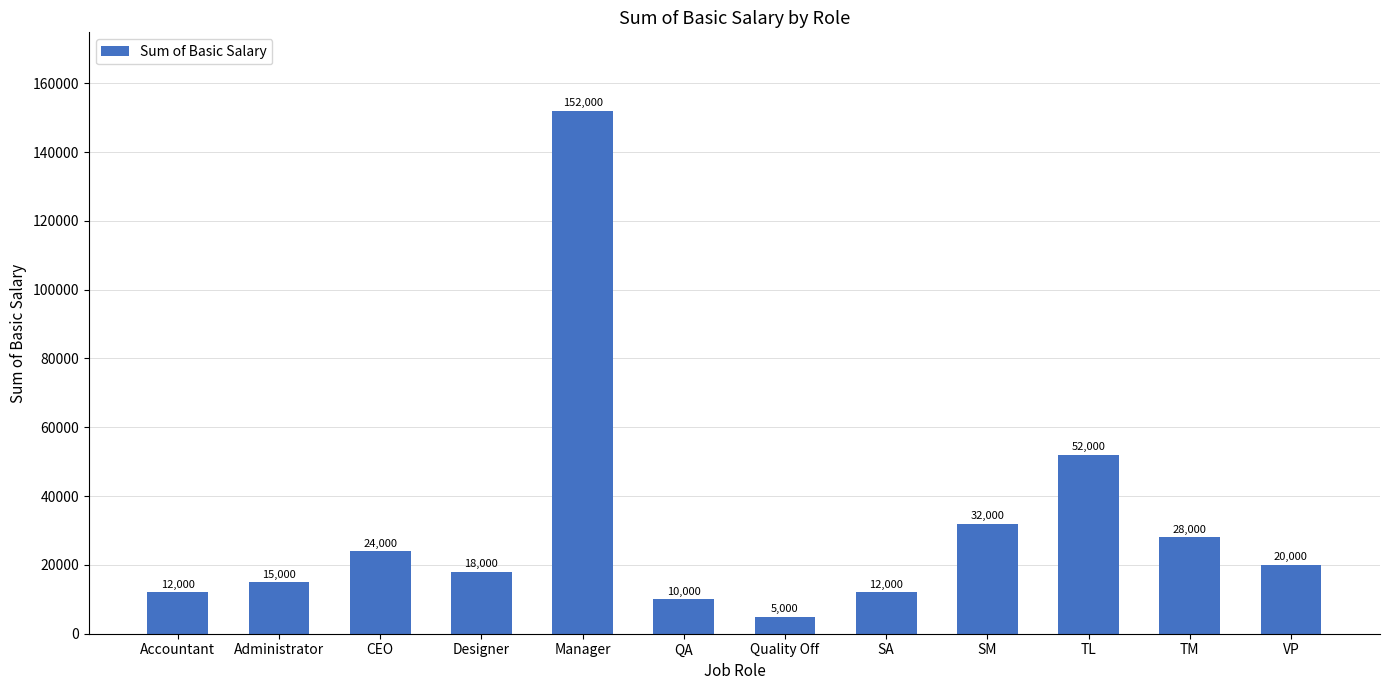

Reading right to left, list all the values displayed in this chart.

20000	28000	52000	32000	12000	5000	10000	152000	18000	24000	15000	12000